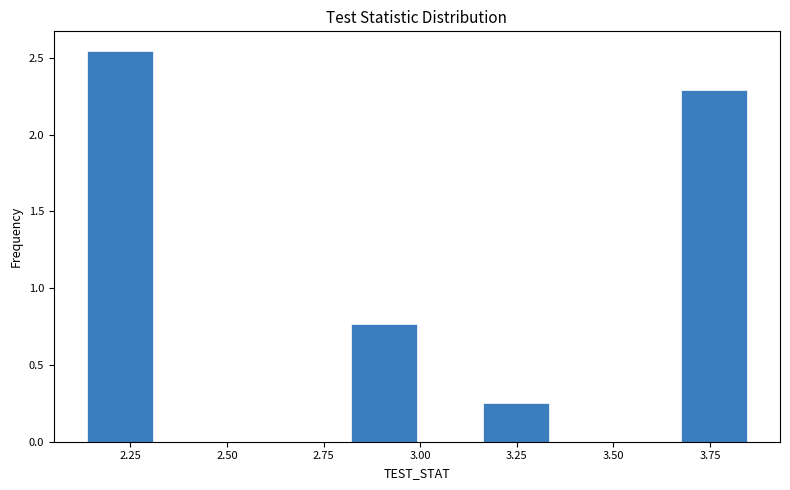

Read against the x-axis, roughly where is the centre of the tallest bar?

2.20